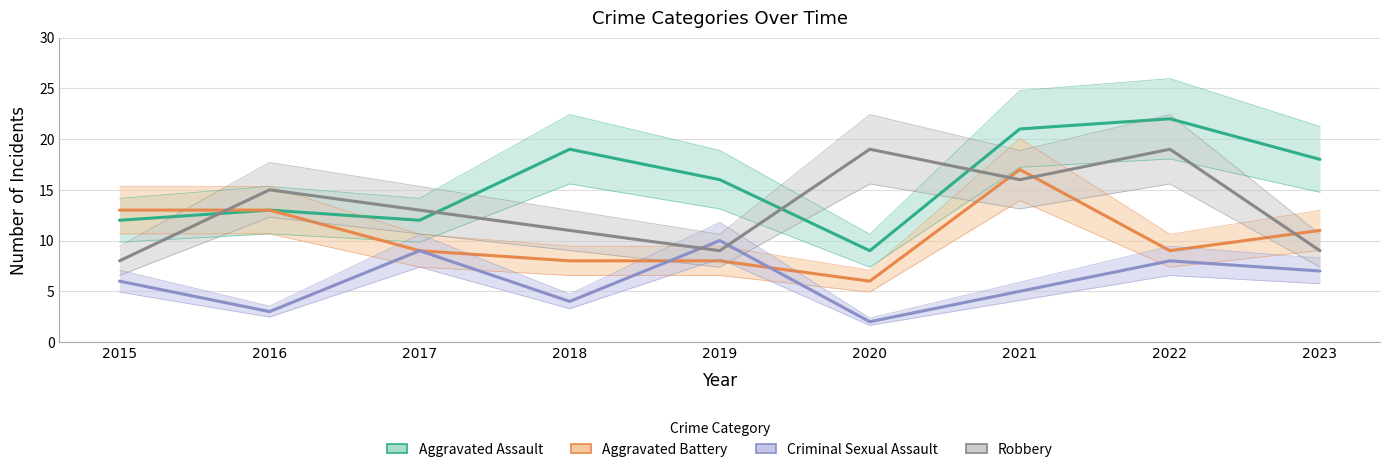

Which has a higher value, 2017 or 2022?

2022